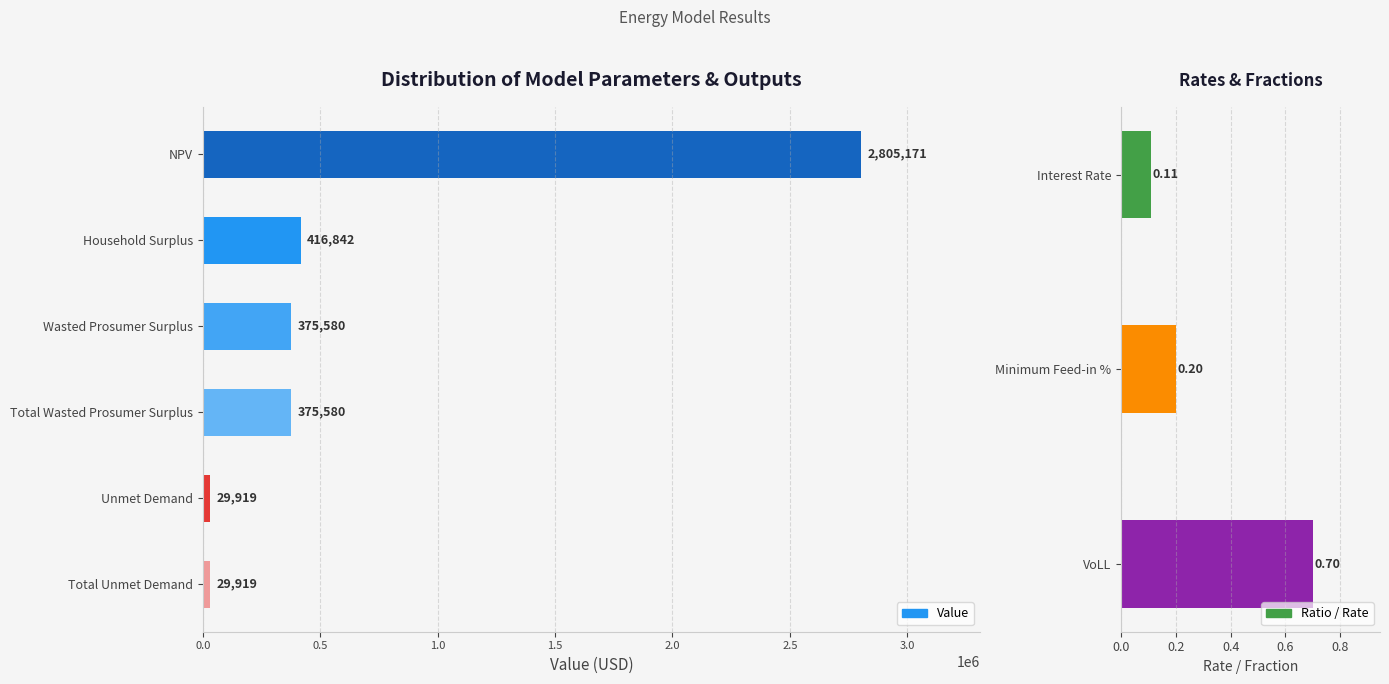

What is the average value?

672168.4